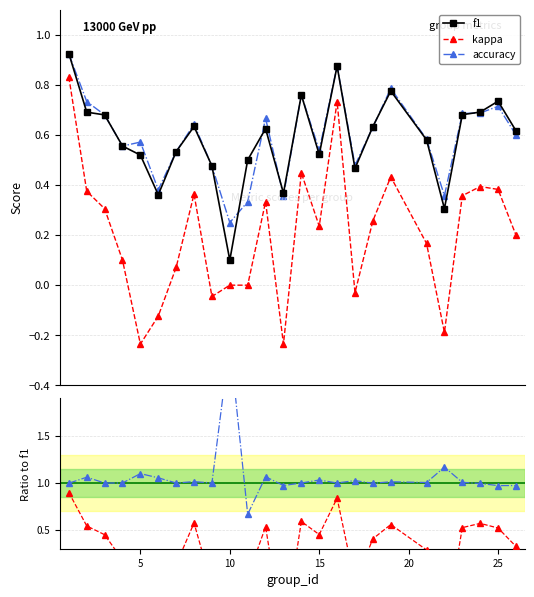

True or false: kappa and f1 intersect in this chart.

False